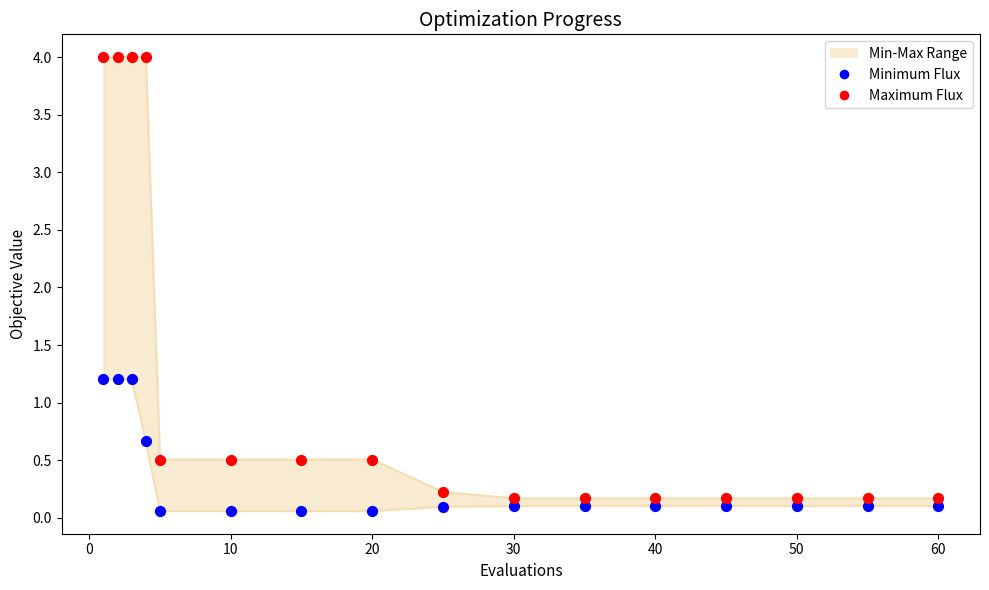

Which series has the widest spread of Y values?

Maximum (worst)